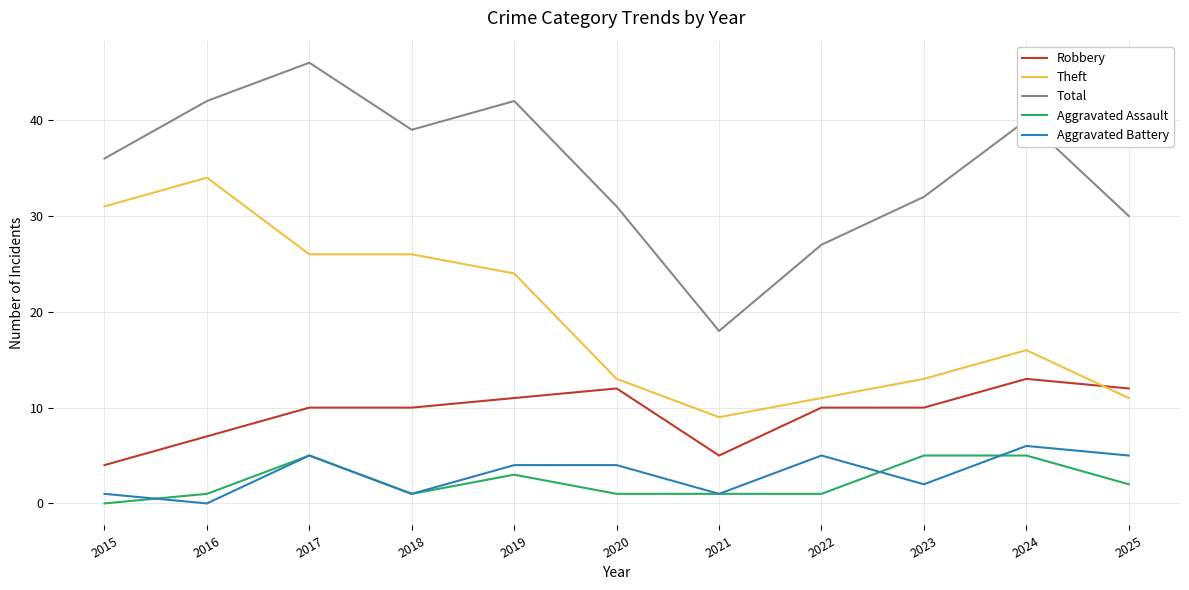

What is the spread (max minus min) of values at 2019?

39